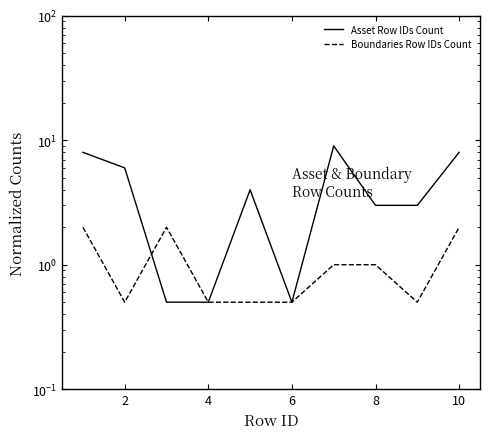

What is the minimum value for Asset Row IDs Count?

0.5